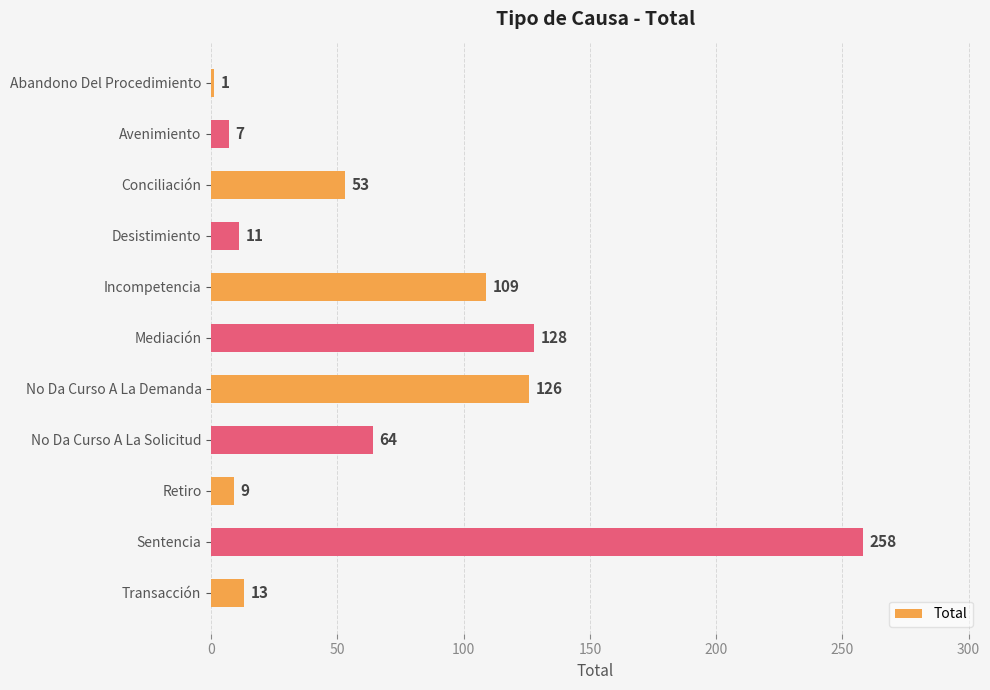

Reading top to bottom, extract all data points from this chart.

Abandono Del Procedimiento=1	Avenimiento=7	Conciliación=53	Desistimiento=11	Incompetencia=109	Mediación=128	No Da Curso A La Demanda=126	No Da Curso A La Solicitud=64	Retiro=9	Sentencia=258	Transacción=13